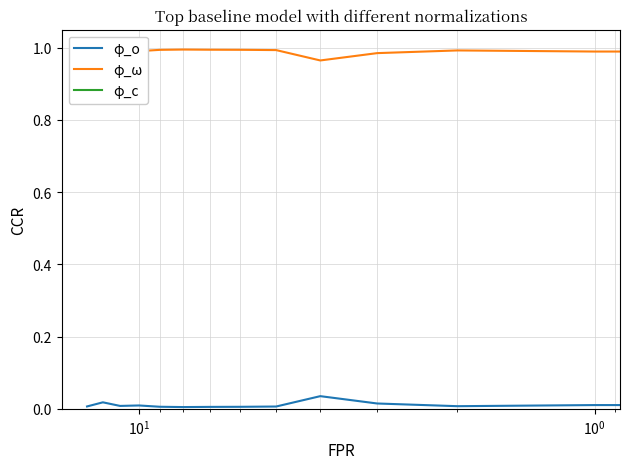

The value of φ_ω at 8 is 1.0. True or false?

True